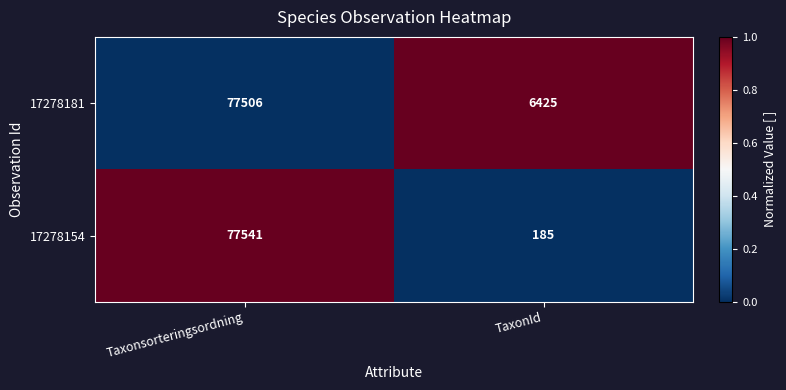

How many data points does each series have?

2